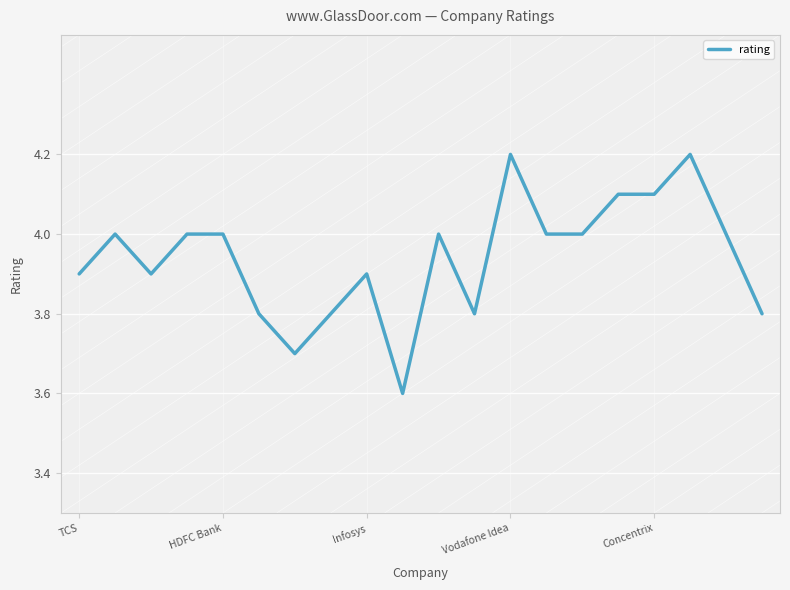

What is the difference between the maximum and minimum values?

0.6